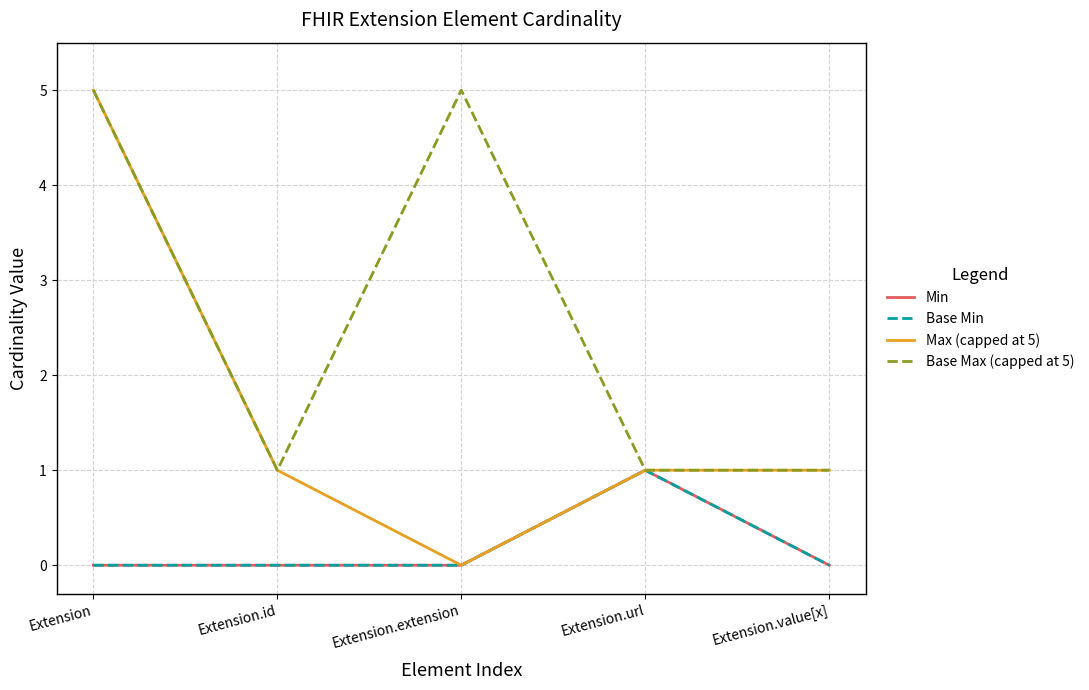

Is the value of Max (capped at 5) at Extension.value[x] greater than the value of Min at Extension.id?

Yes